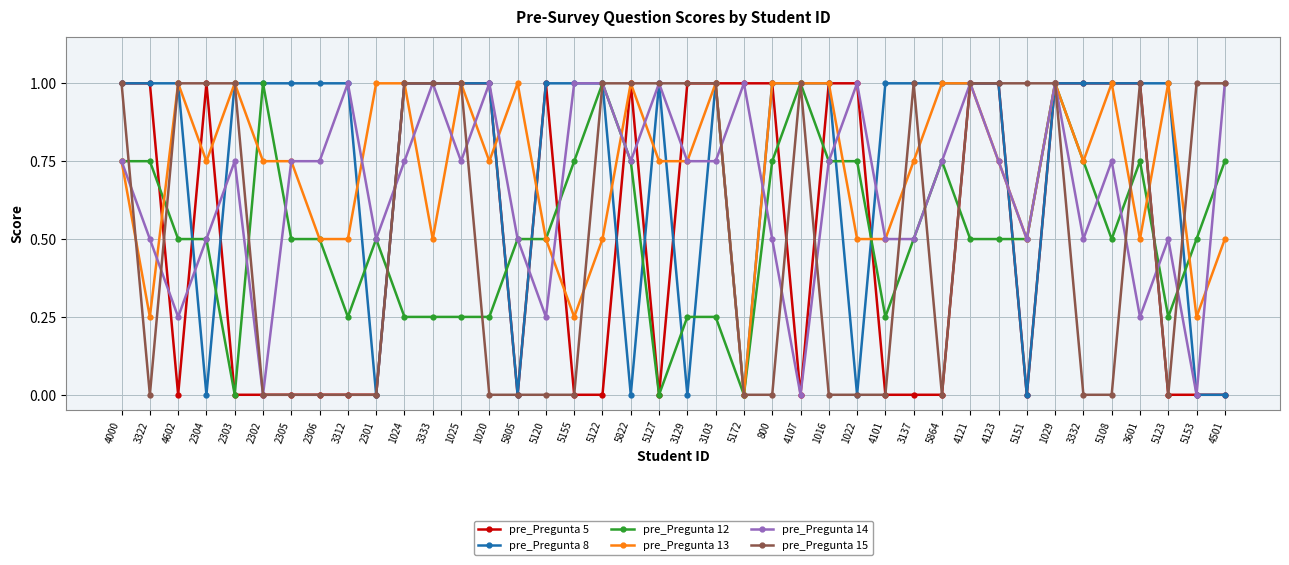

What is the sum of all pre_Pregunta 8 values?

30.0